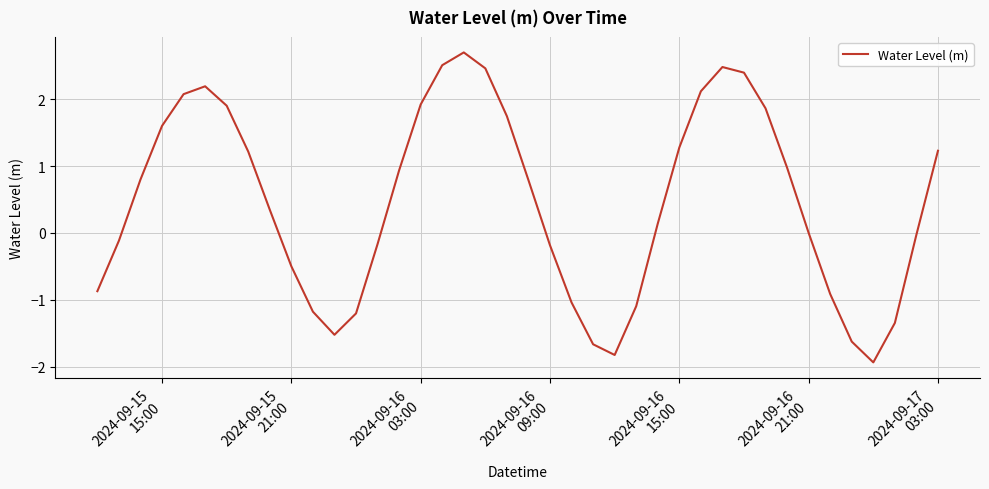

What is the difference between the maximum and minimum values?

4.6